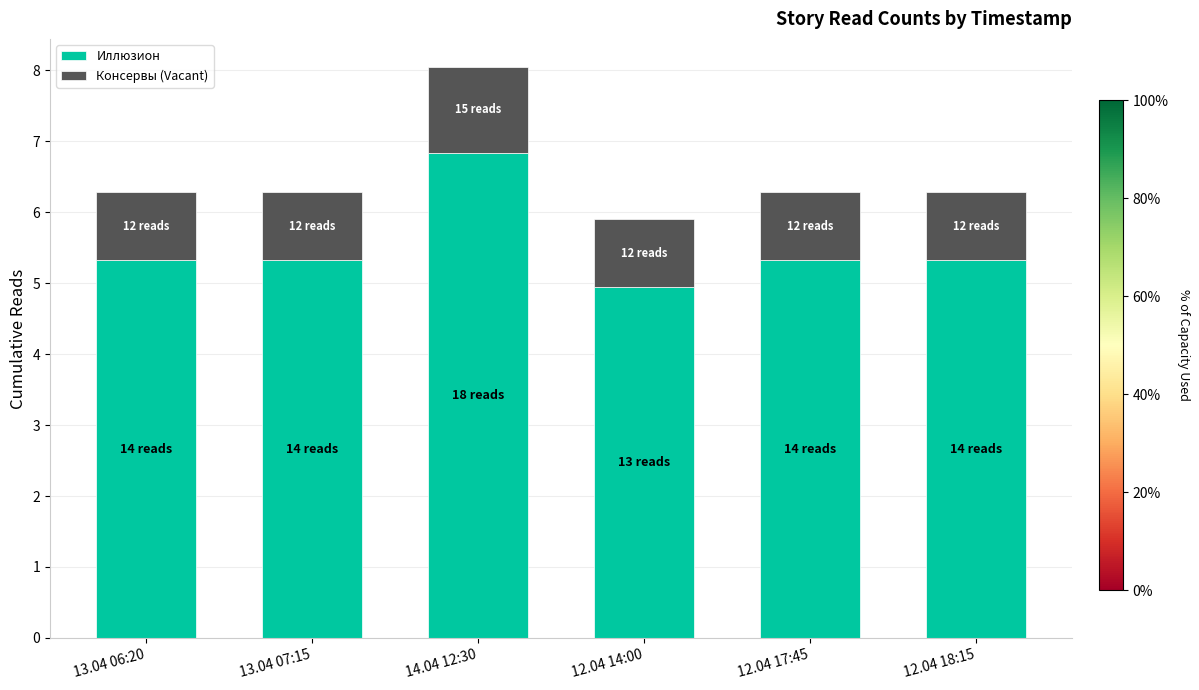

What is the difference between the Иллюзион values at 12.04 14:00 and 13.04 07:15?

0.4